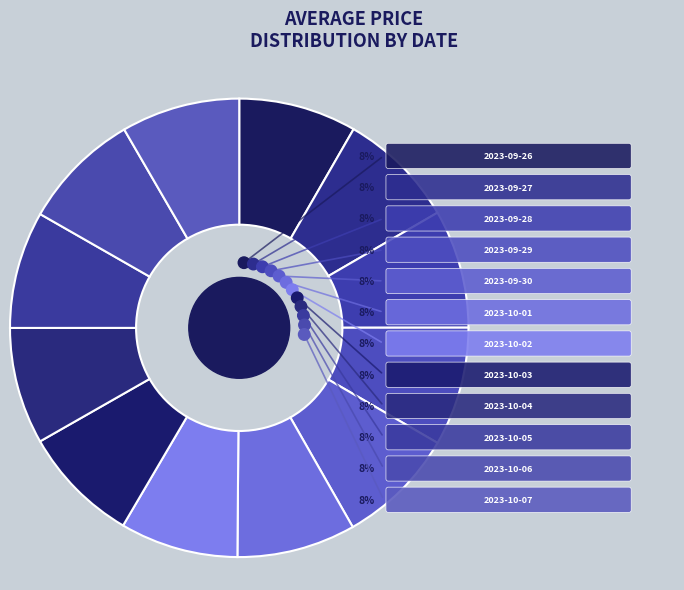

Between 2023-10-01 and 2023-10-02, which is larger?

2023-10-01